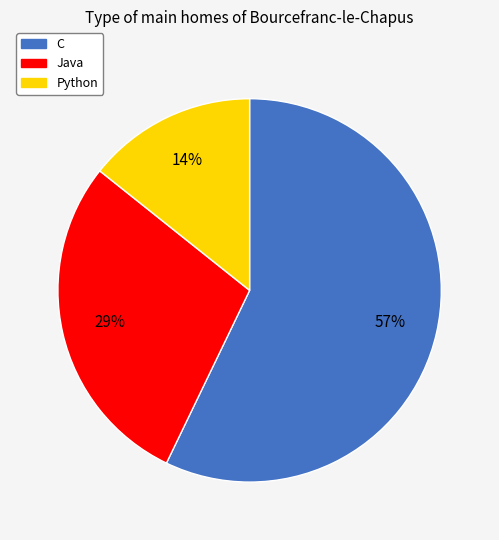

True or false: C accounts for 57% of the total.

True